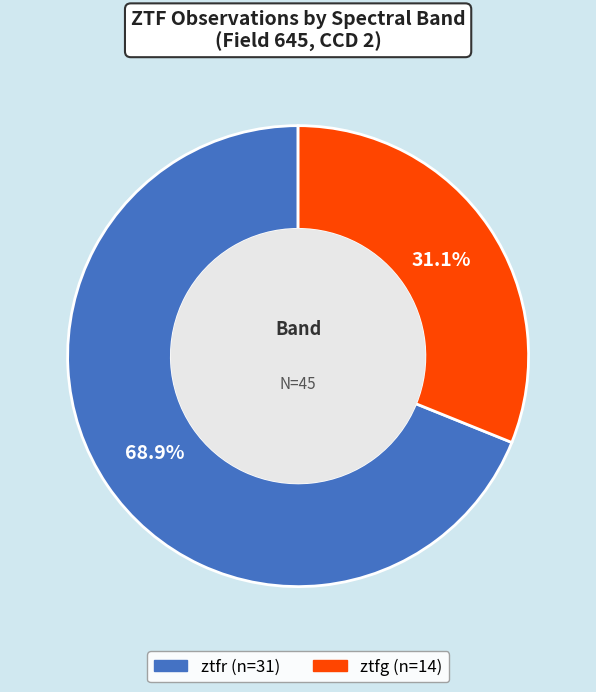

How much of the chart is everything except ztfg?

68.9%